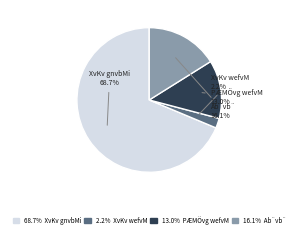

Rank the categories by value from lowest to highest.

XvKv wefvM, PÆMÖvg wefvM, Ab¨vb¨, XvKv gnvbMi